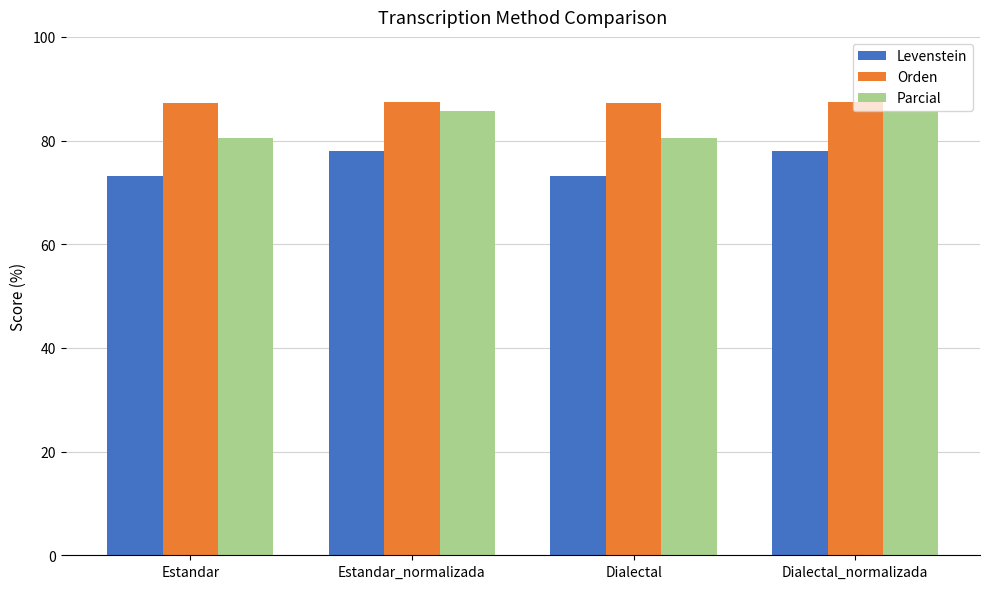

The Orden series shows 27.6 at Estandar. True or false?

False